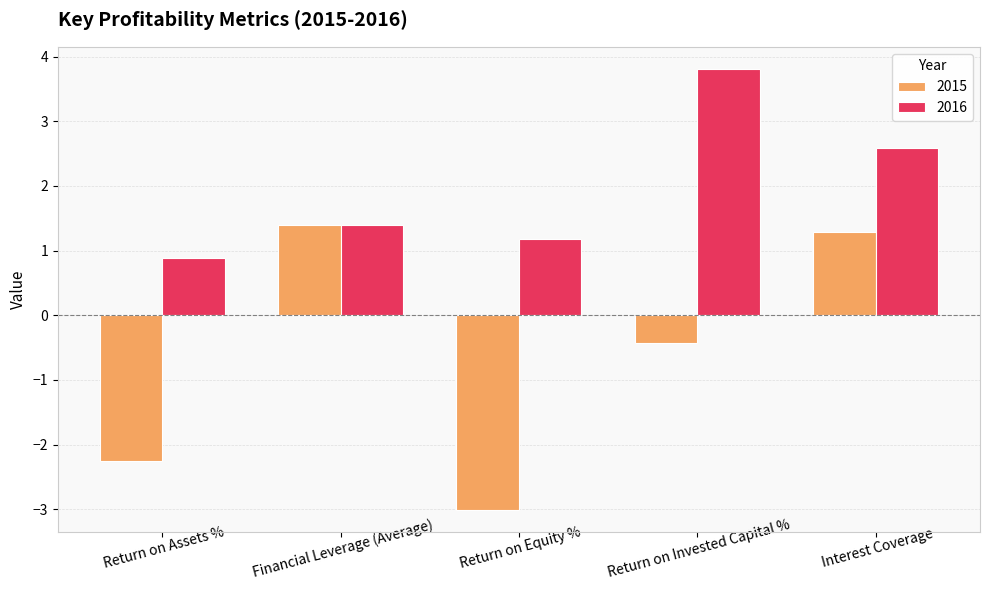

Which category has the lowest value across all series?

Return on Equity %